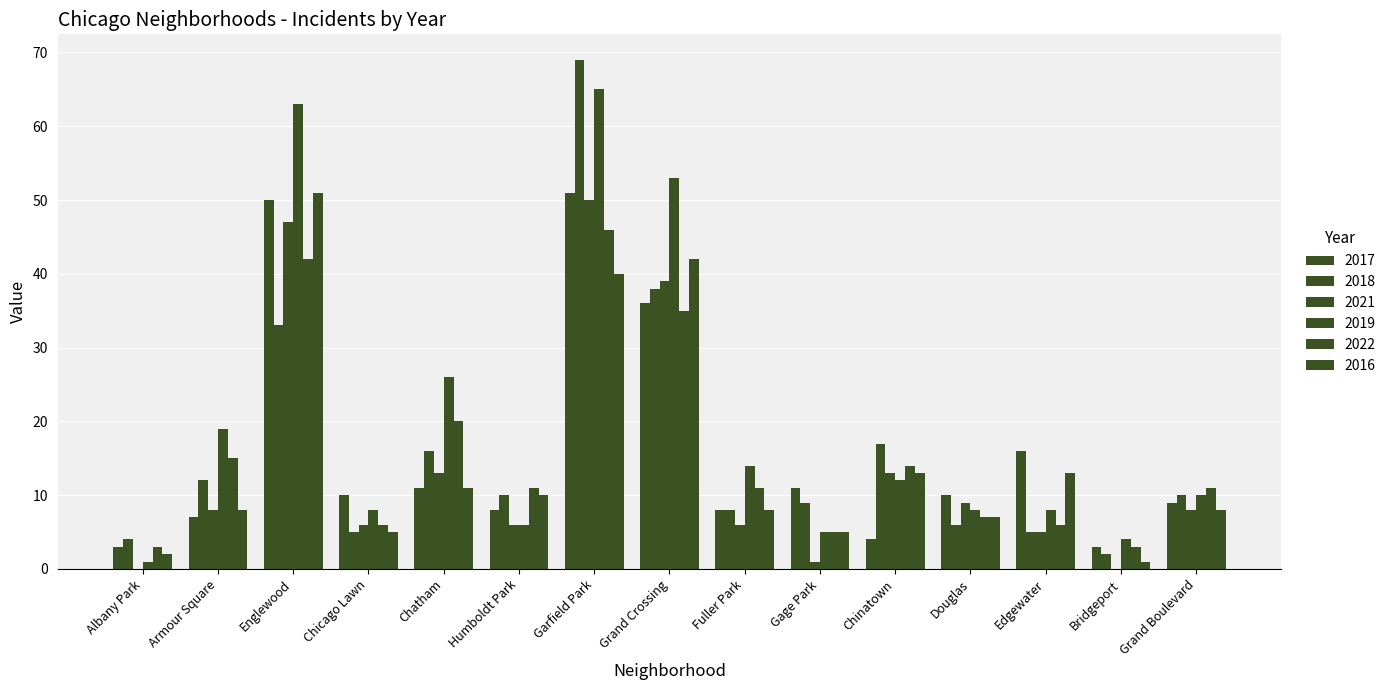

How many categories are shown in the chart?

15